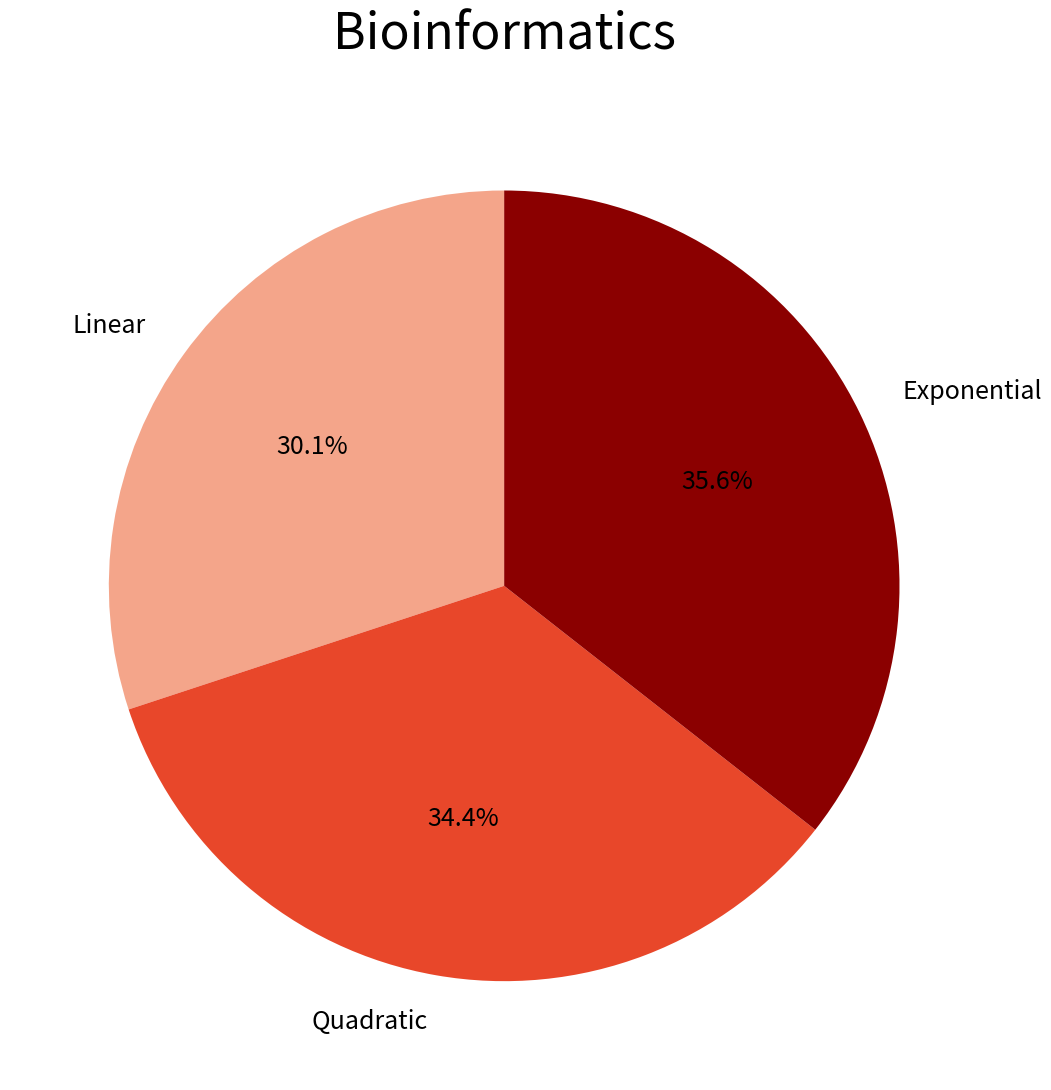

Is Exponential the majority of the pie?

No